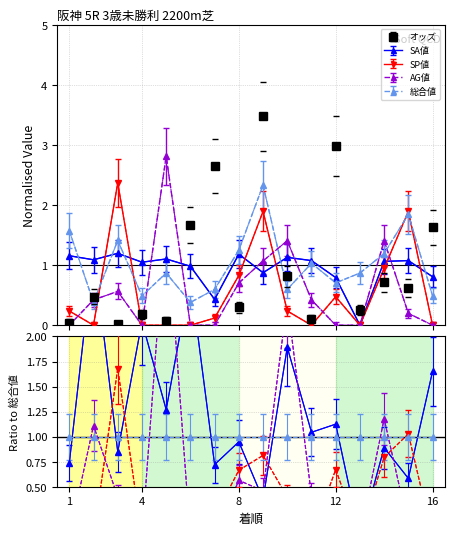

At which label does オッズ reach its peak?

9